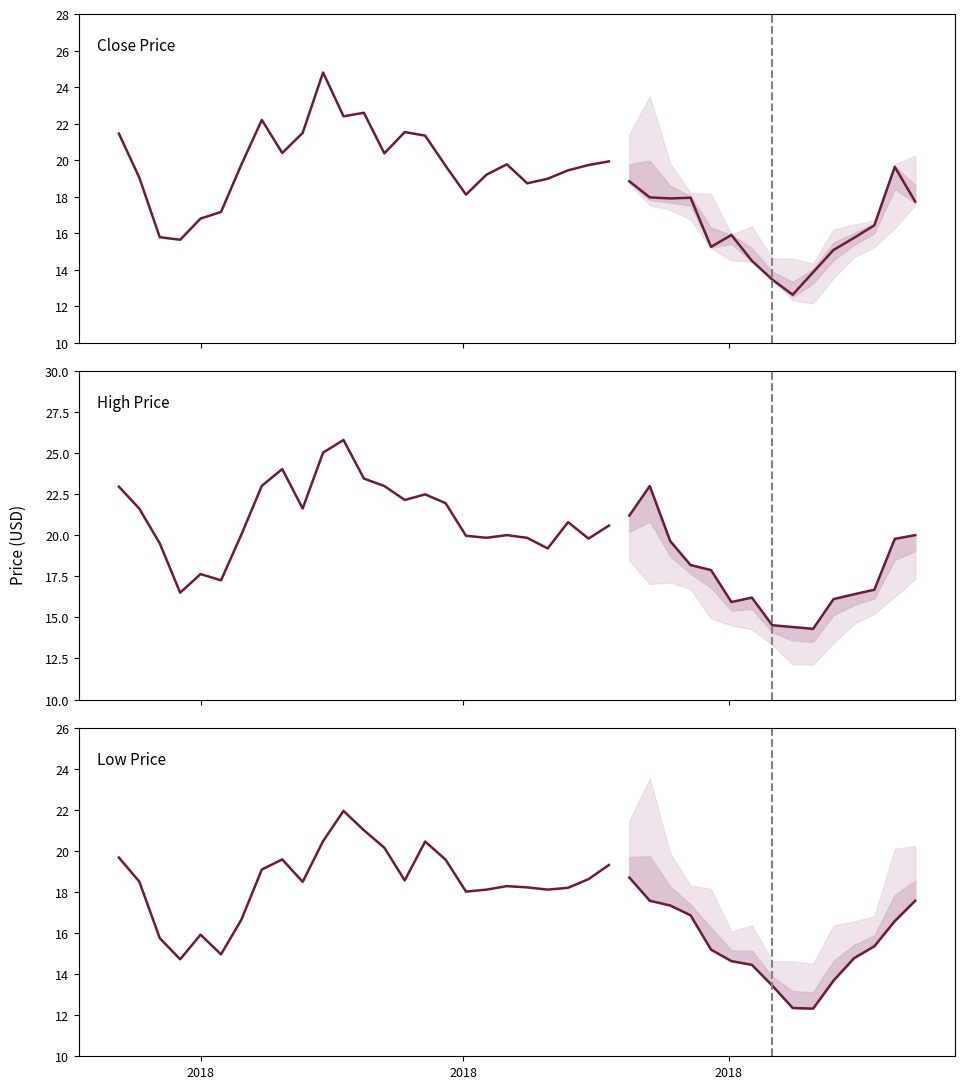

What are all the series names shown in the legend?

Close Price, High Price, Low Price